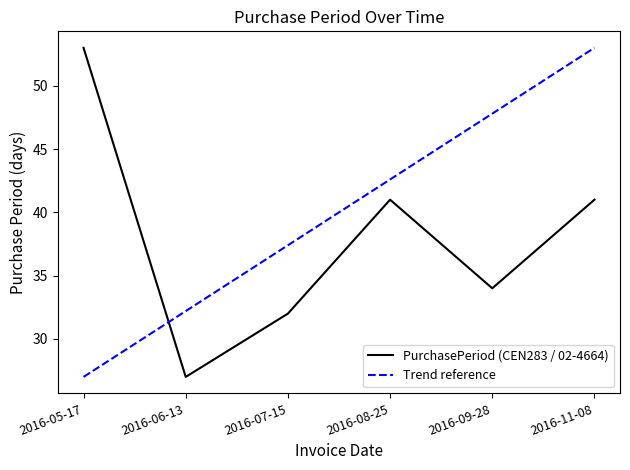

Reading left to right, what are all the values shown in this chart?

2016-05-17=53	2016-06-13=27	2016-07-15=32	2016-08-25=41	2016-09-28=34	2016-11-08=41